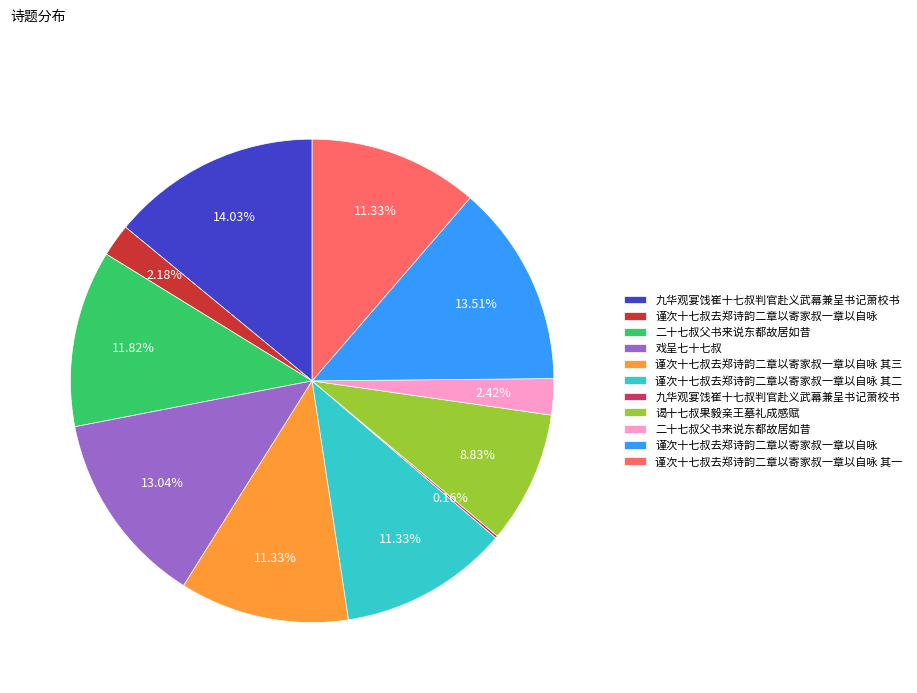

Is there a majority slice in this chart?

No